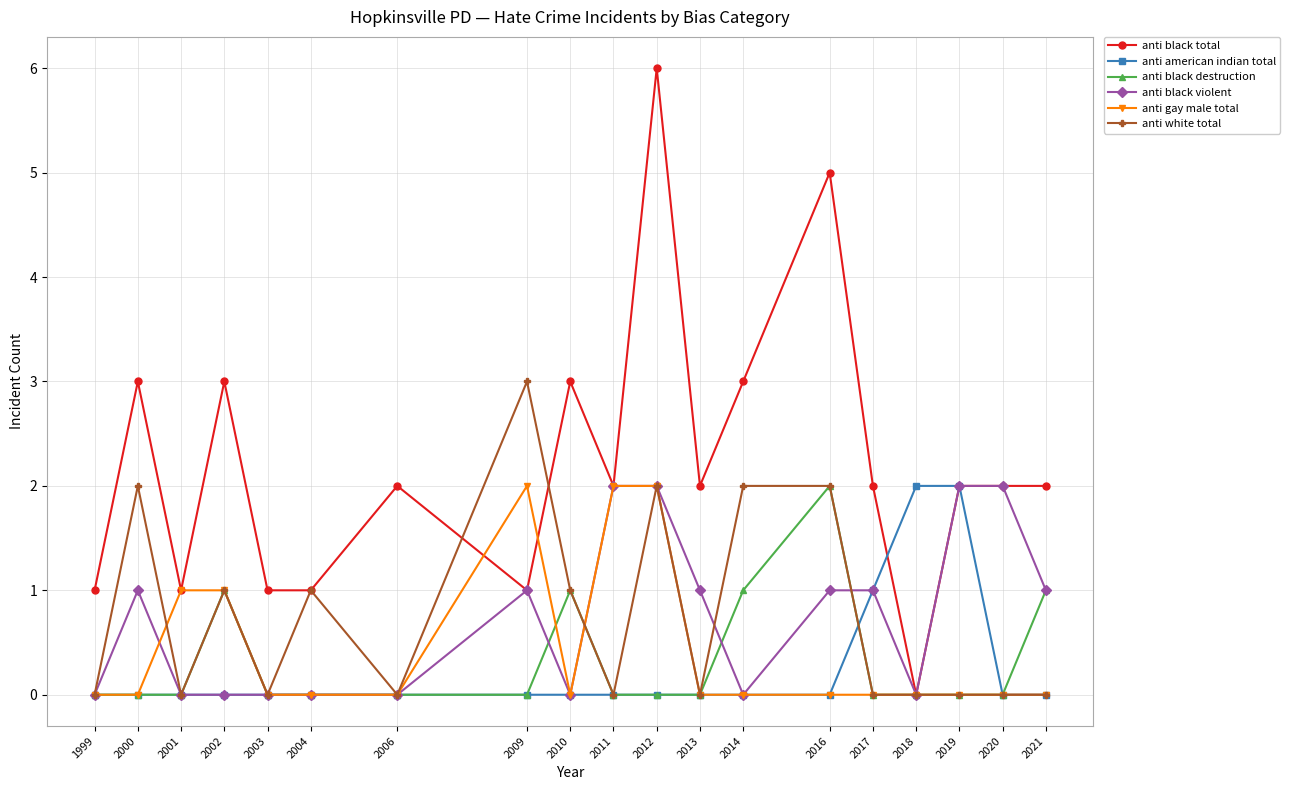

Does the chart display data point markers on the line(s)?

Yes